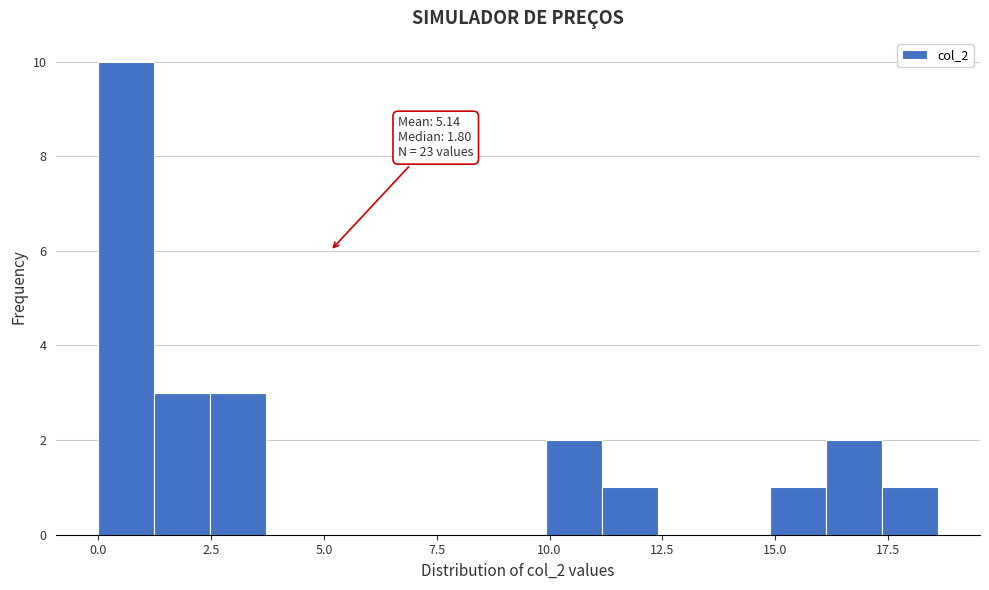

Around what value on the x-axis is the tallest bar? Give the approximate position of its centre, as read against the axis.

0.5